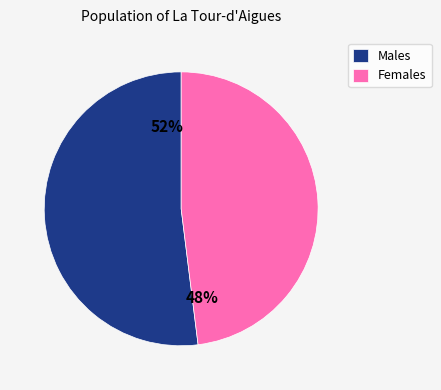

What is the smallest slice in the pie chart?

Females